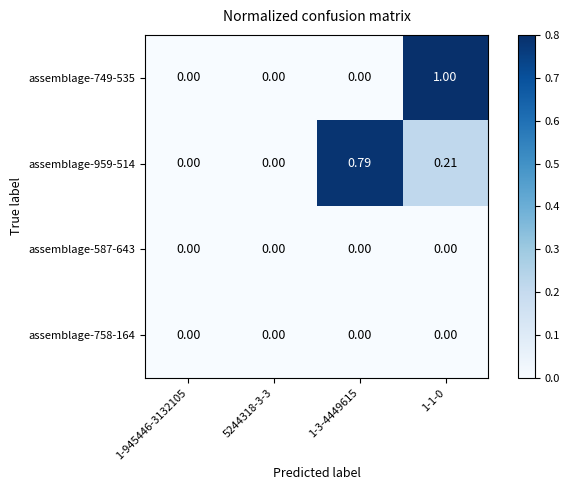

Is the value of assemblage-587-643 at 1-945446-3132105 greater than the value of assemblage-758-164 at 1-3-4449615?

No